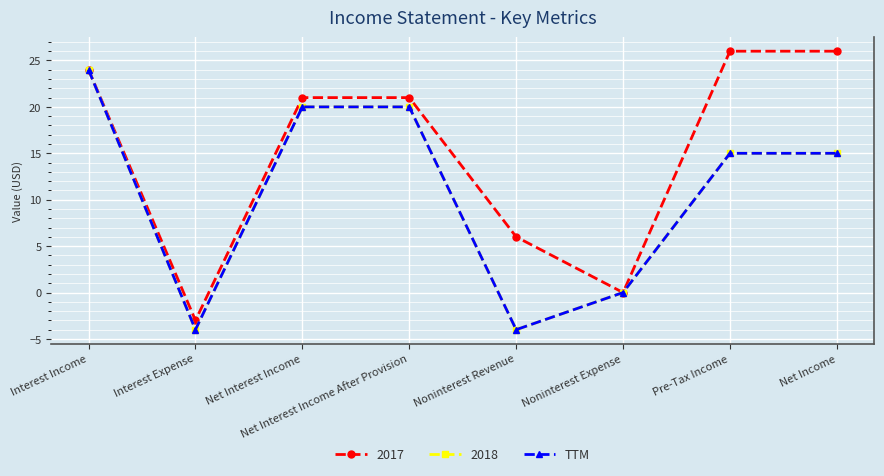

What position from the right is Interest Expense?

7